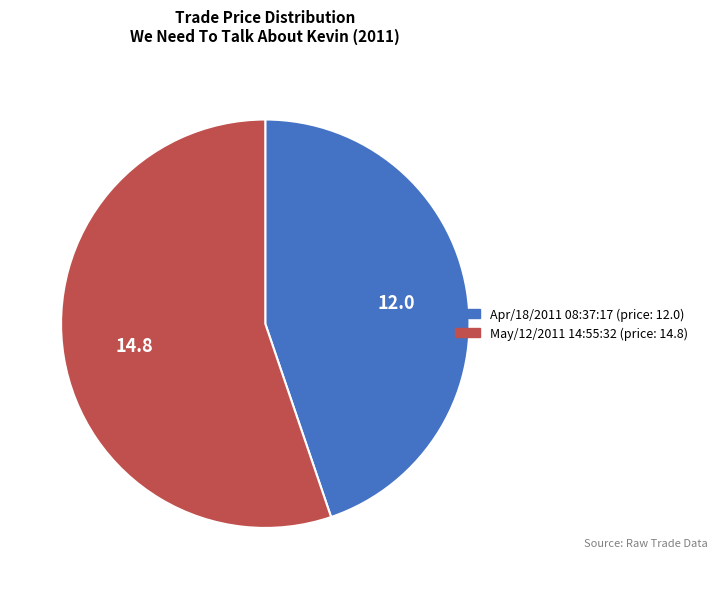

Which category accounts for the majority?

May/12/2011 14:55:32